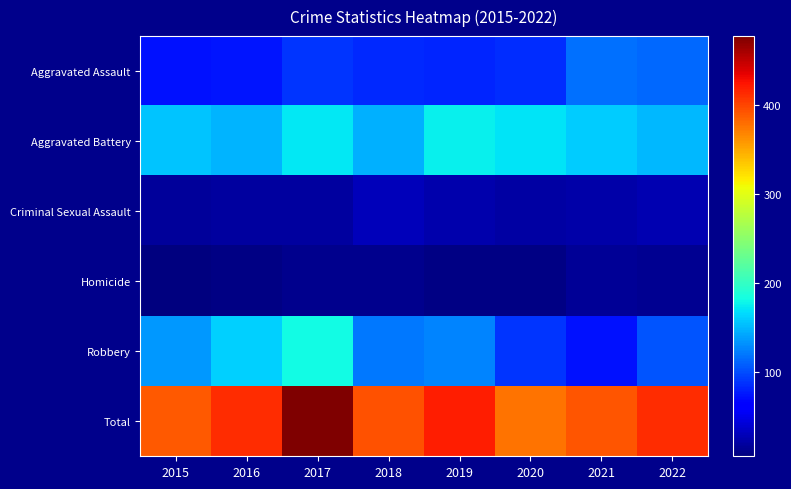

What is the greatest value displayed?

477